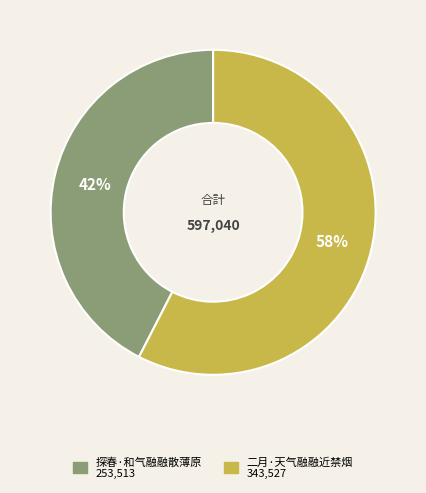

Between 探春·和气融融散薄原 and 二月·天气融融近禁烟, which is larger?

二月·天气融融近禁烟